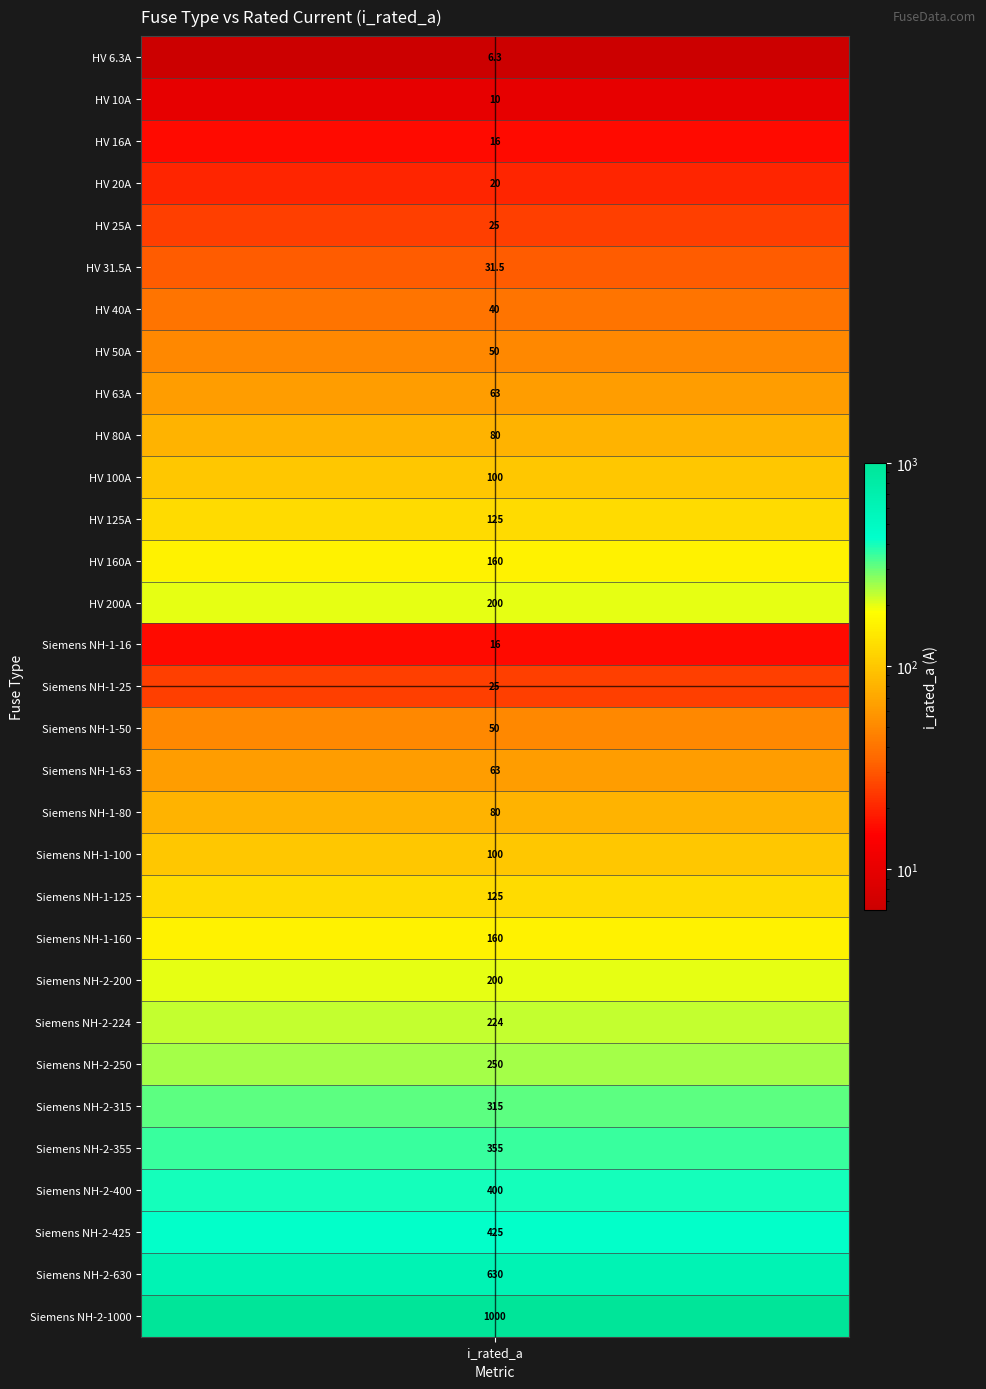

What is the greatest value displayed?

1000.0